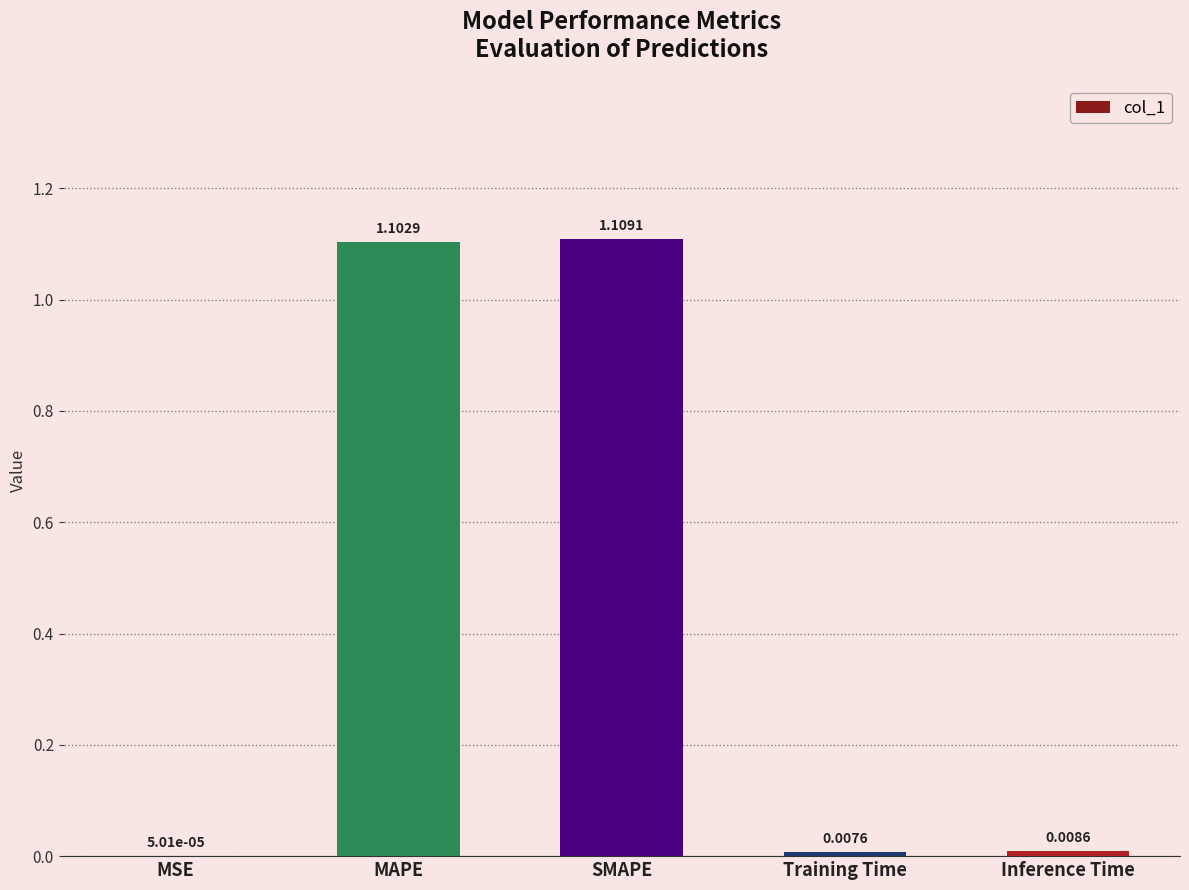

At which label is the value closest to 0?

MSE